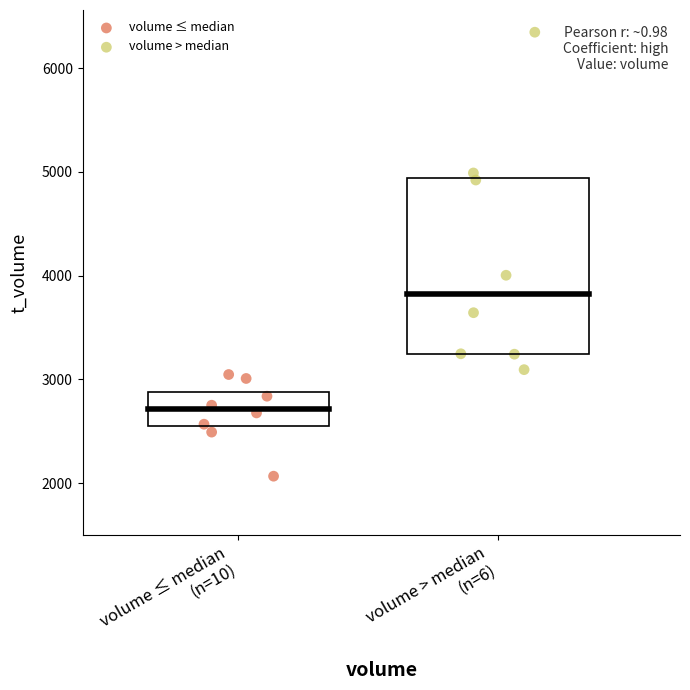

Which series has the largest Y range (max minus min)?

volume > median